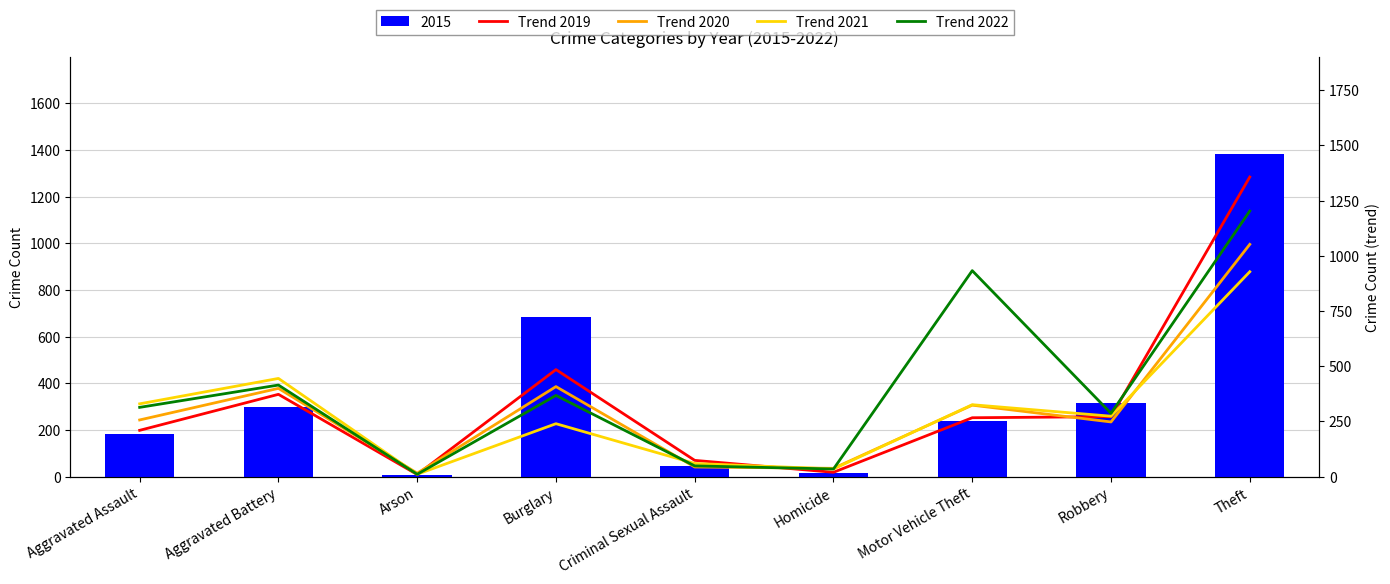

What is the average value of the Trend 2021 series?

294